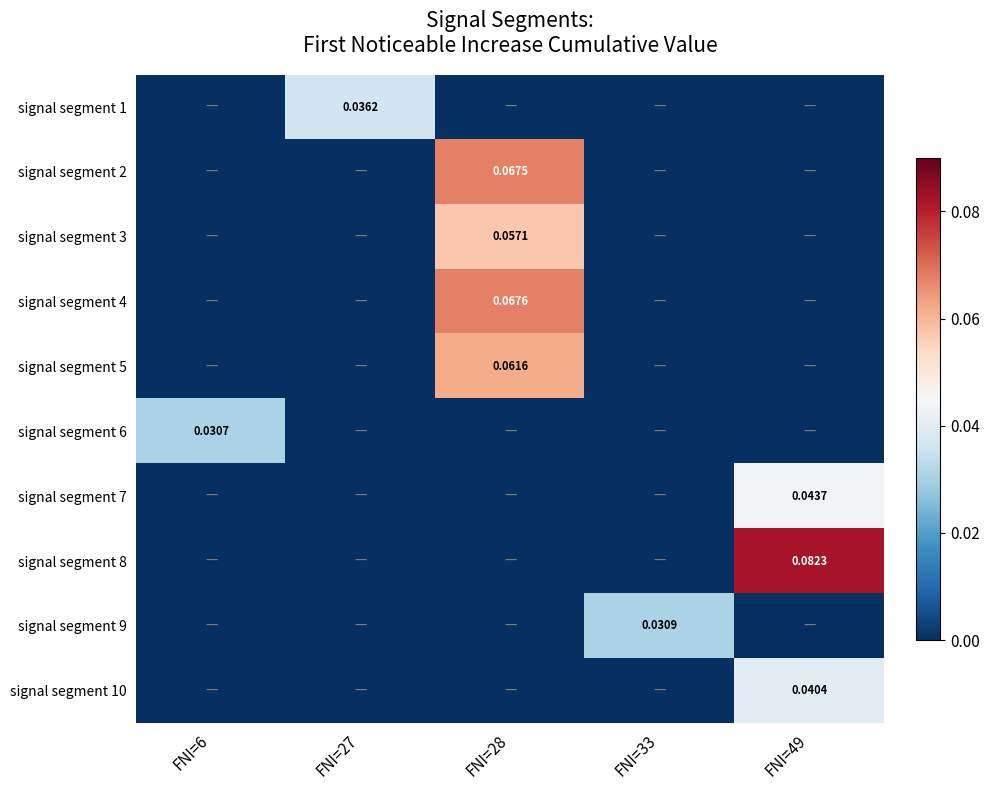

At which category is the sum across all series the highest?

FNI=28